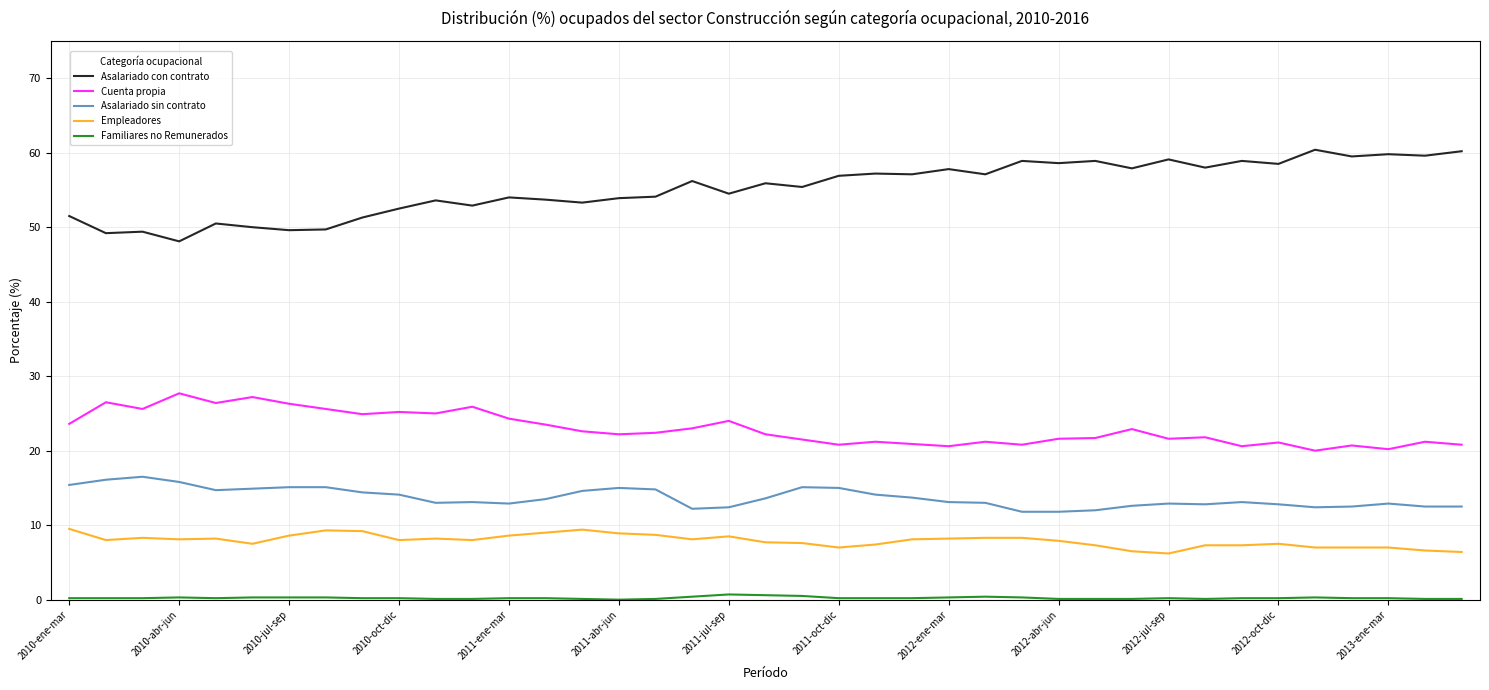

How many values in the Asalariado con contrato series are below 55?

18